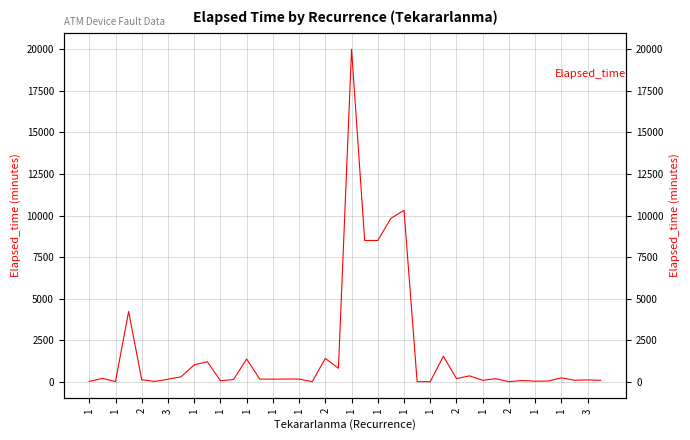

How many lines are shown in the chart?

1